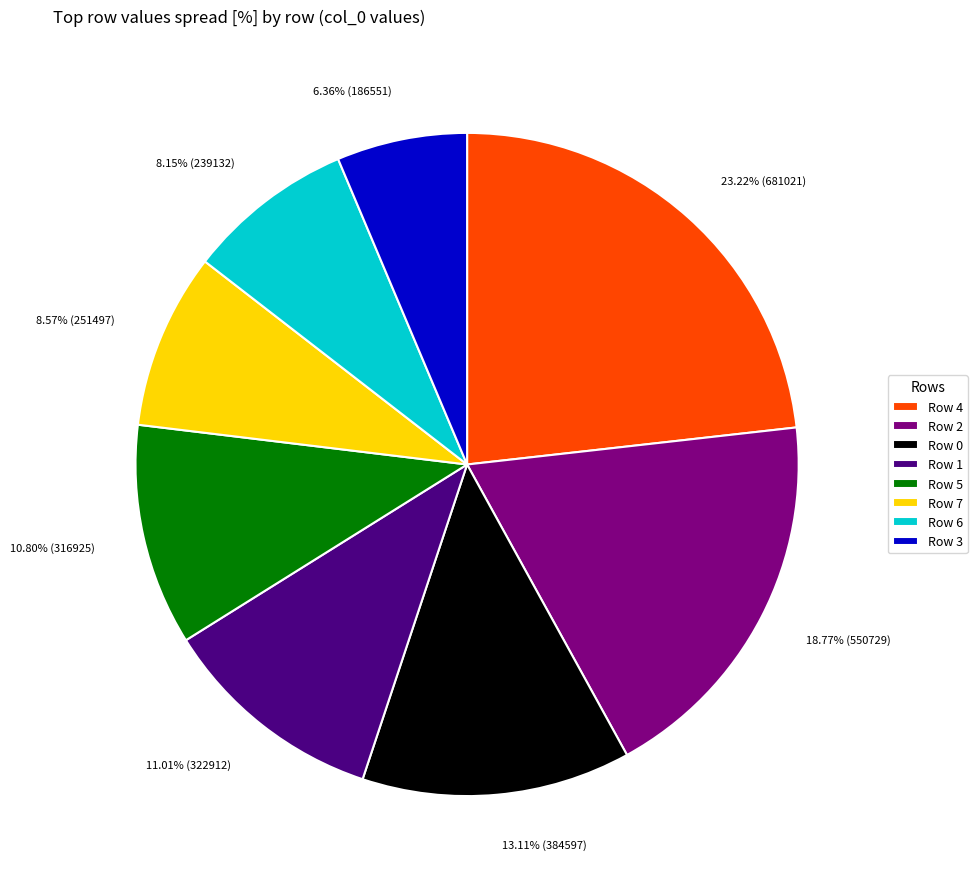

To the nearest percent, what is the average slice percentage?

12%